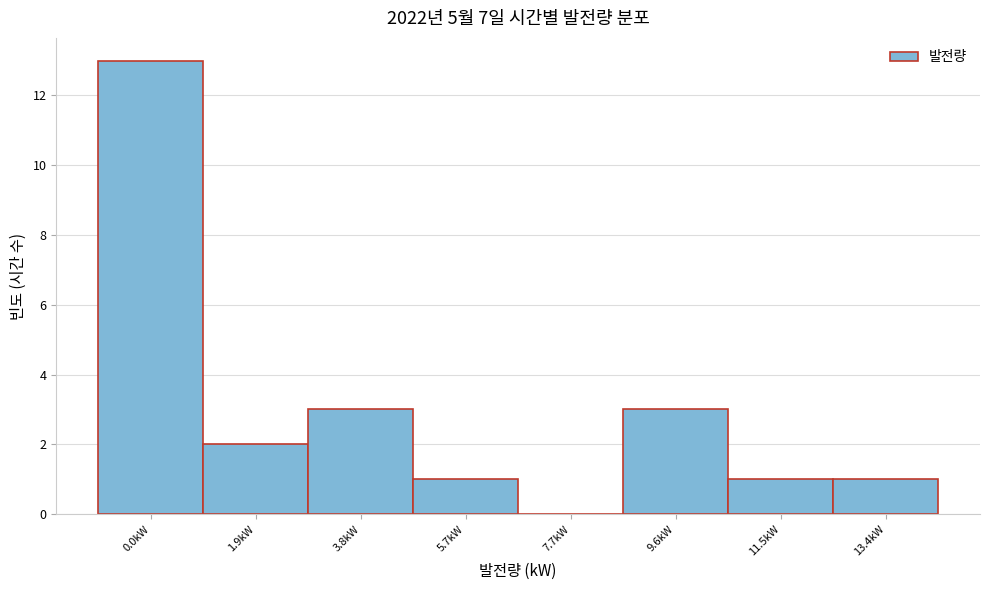

Reading right to left, what are all the values shown in this chart?

13.4kW=1	11.5kW=1	9.6kW=3	7.7kW=0	5.7kW=1	3.8kW=3	1.9kW=2	0.0kW=13